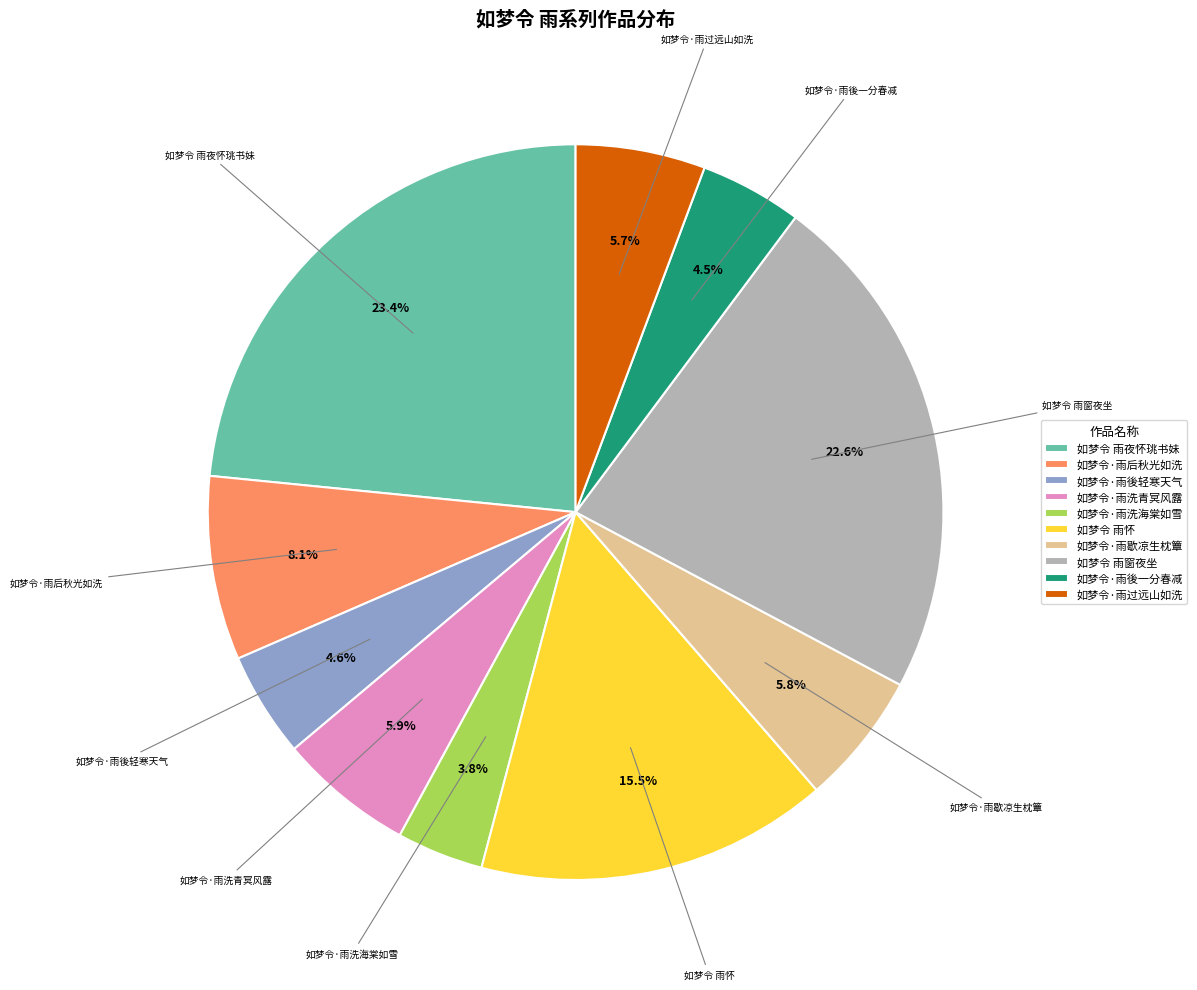

To the nearest percent, what is the average slice percentage?

10%